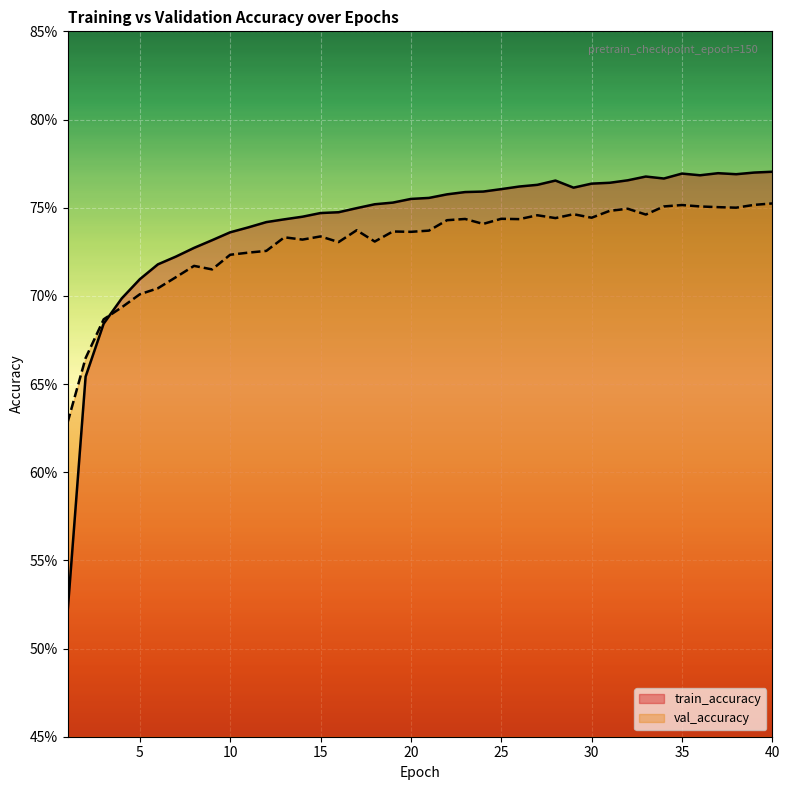

True or false: val_accuracy has a value of 0.7 at 33.

True